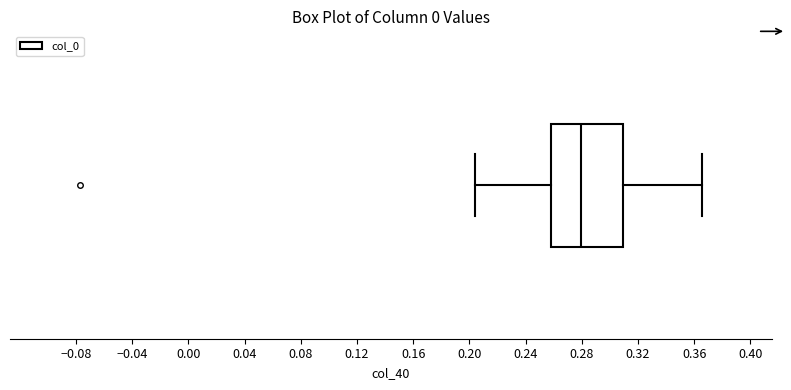

Where does the median line of the box sit on the x-axis? The values are not printed on the chart, so give them approximately, as read against the axis.

0.280